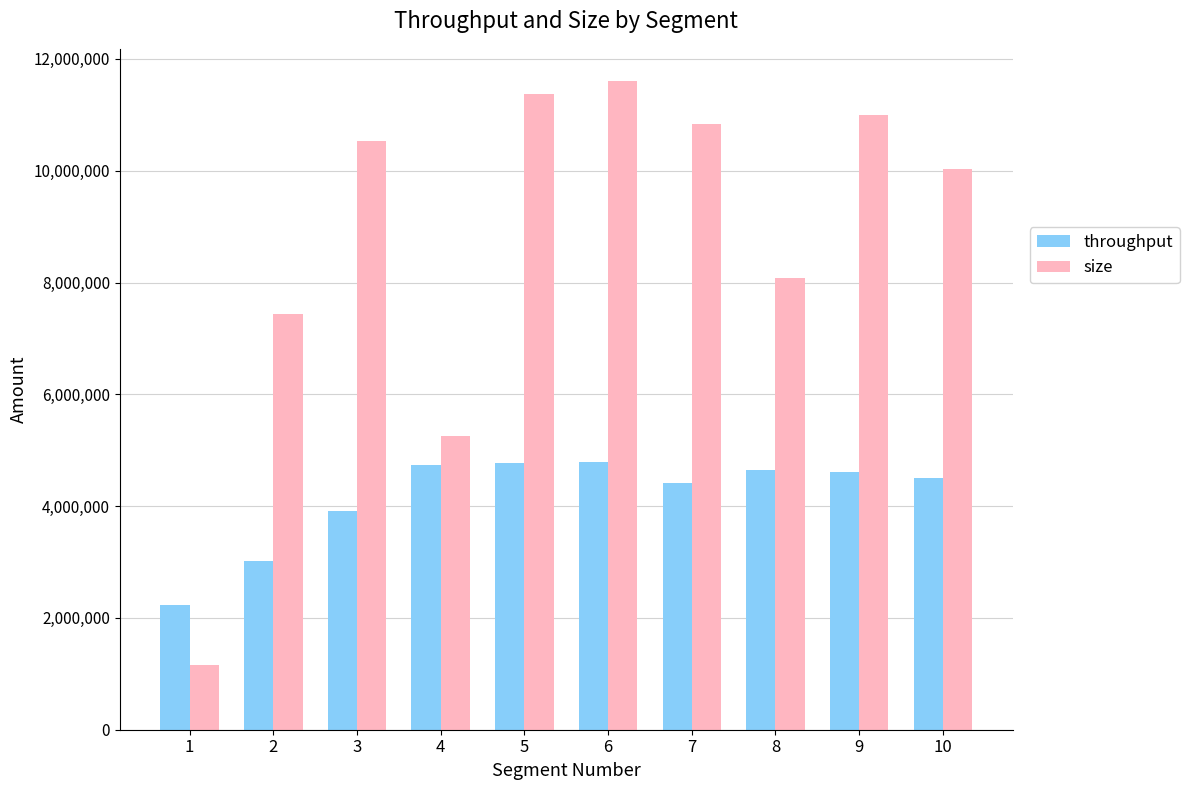

Between 3 and 6, which series saw the biggest shift?

size